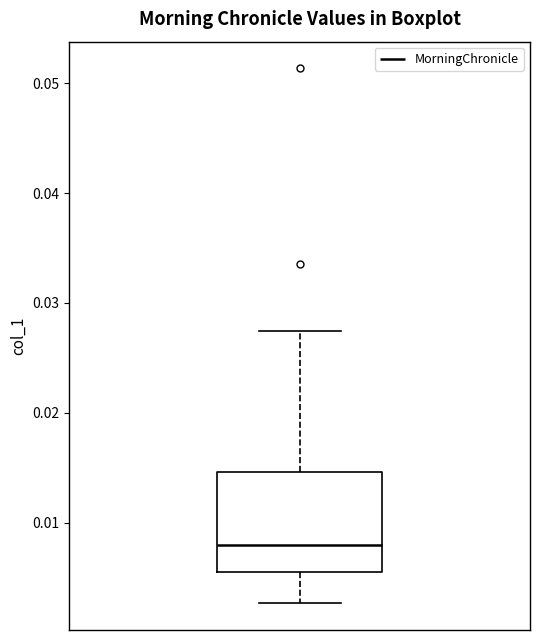

Read this box plot against the y-axis: the position of the median line, the range covered by the box, and the ends of both whiskers. The values are not printed on the chart, so give them approximately, as read against the axis.

median 0.008, box 0.005 to 0.015, whiskers 0.003 to 0.027